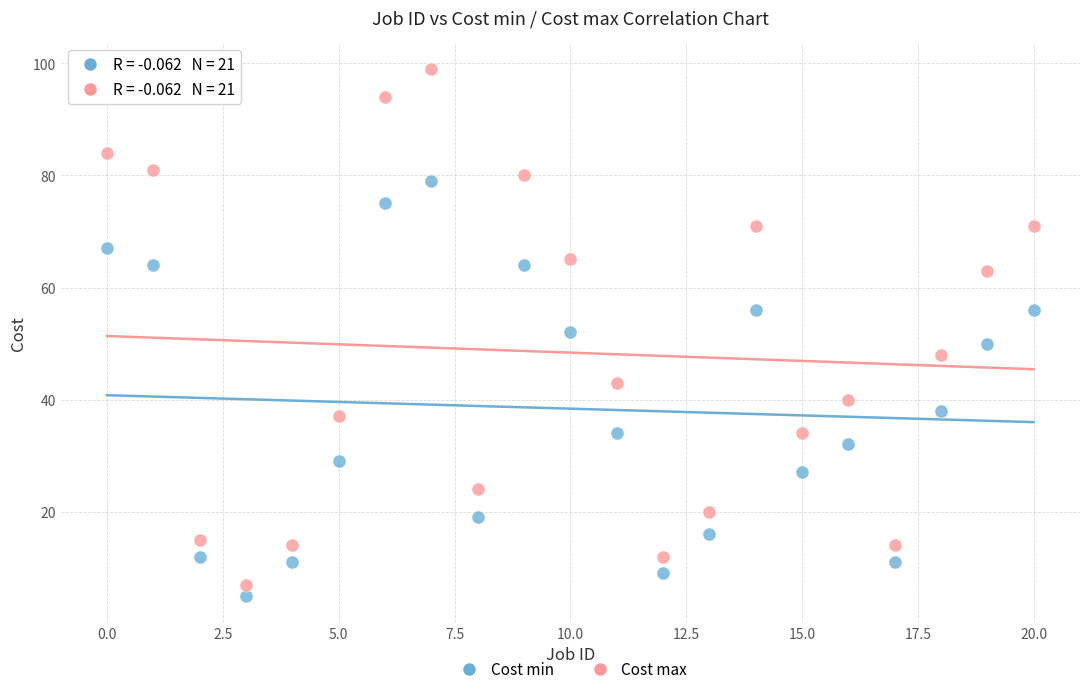

Which series has the largest Y range (max minus min)?

Cost max